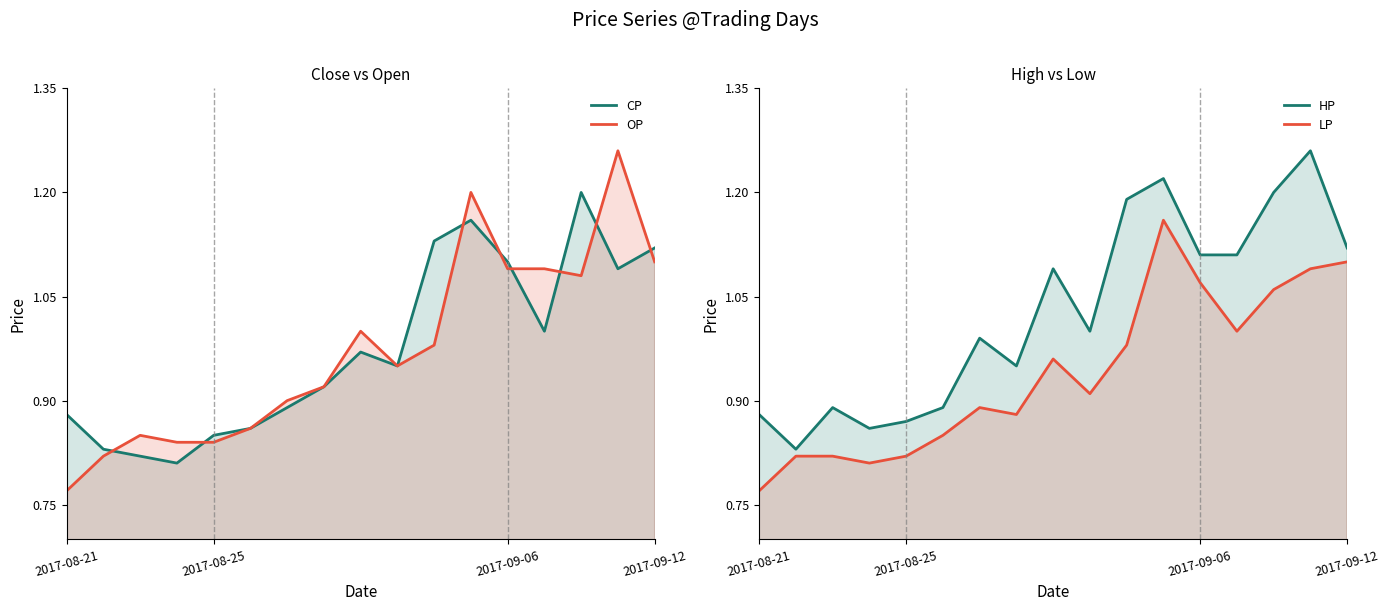

In LP, how many points are higher than both neighbors (excluding endpoints)?

3